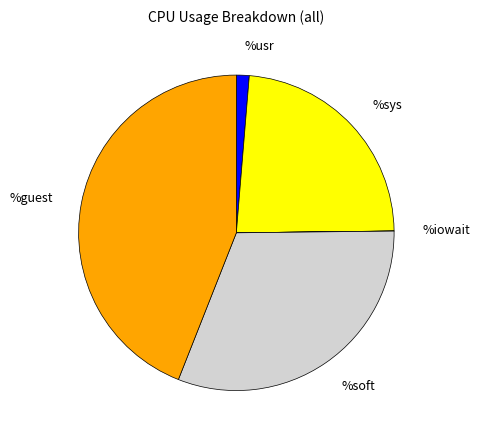

Does %irq represent more than half of the total?

No